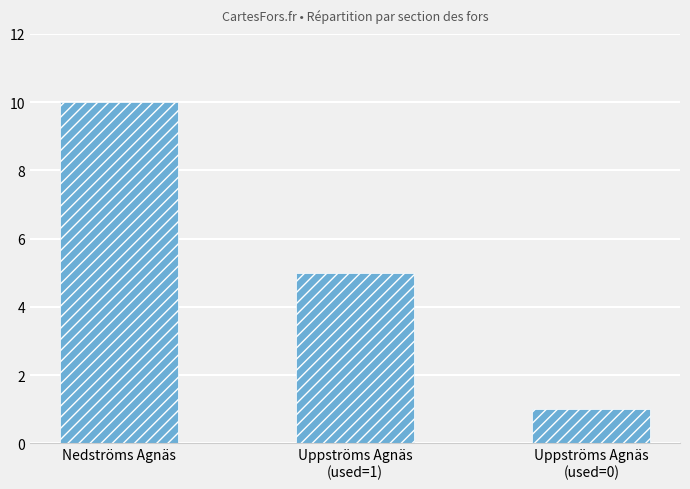

Reading left to right, extract all data points from this chart.

Nedströms Agnäs=10	Uppströms Agnäs
(used=1)=5	Uppströms Agnäs
(used=0)=1